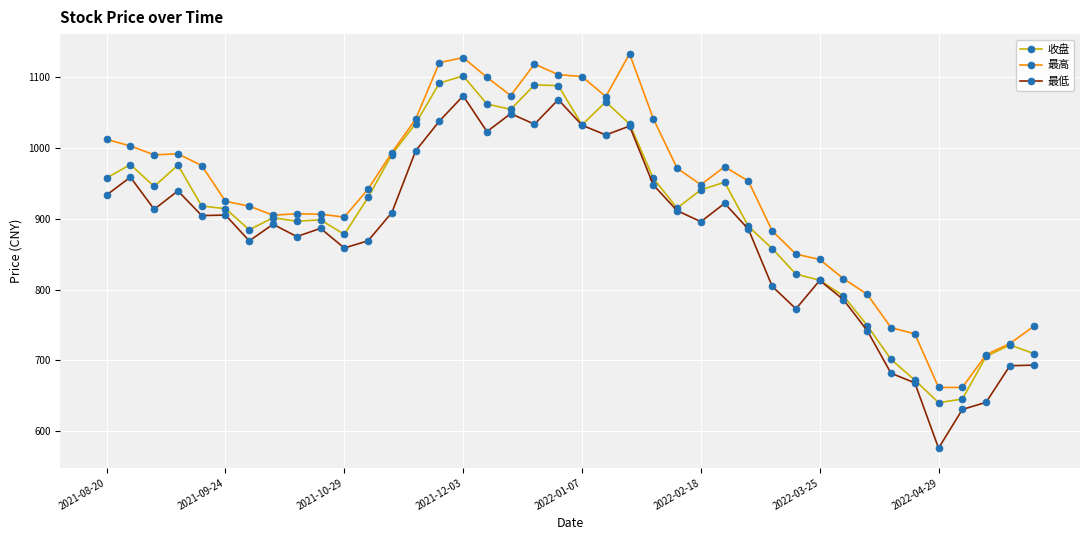

True or false: 最低 and 最高 intersect in this chart.

False